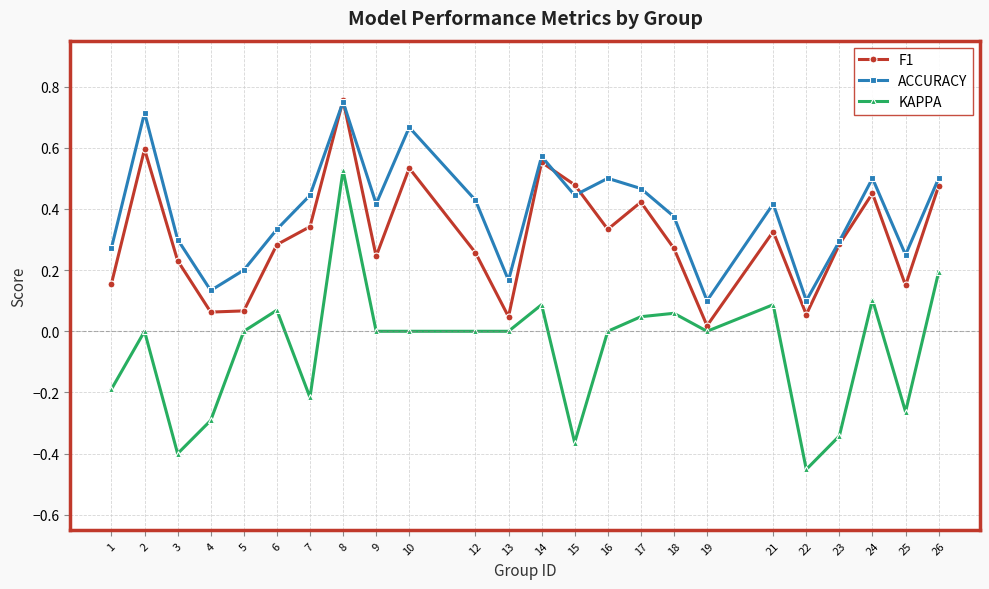

Which series has the largest range (max minus min)?

KAPPA